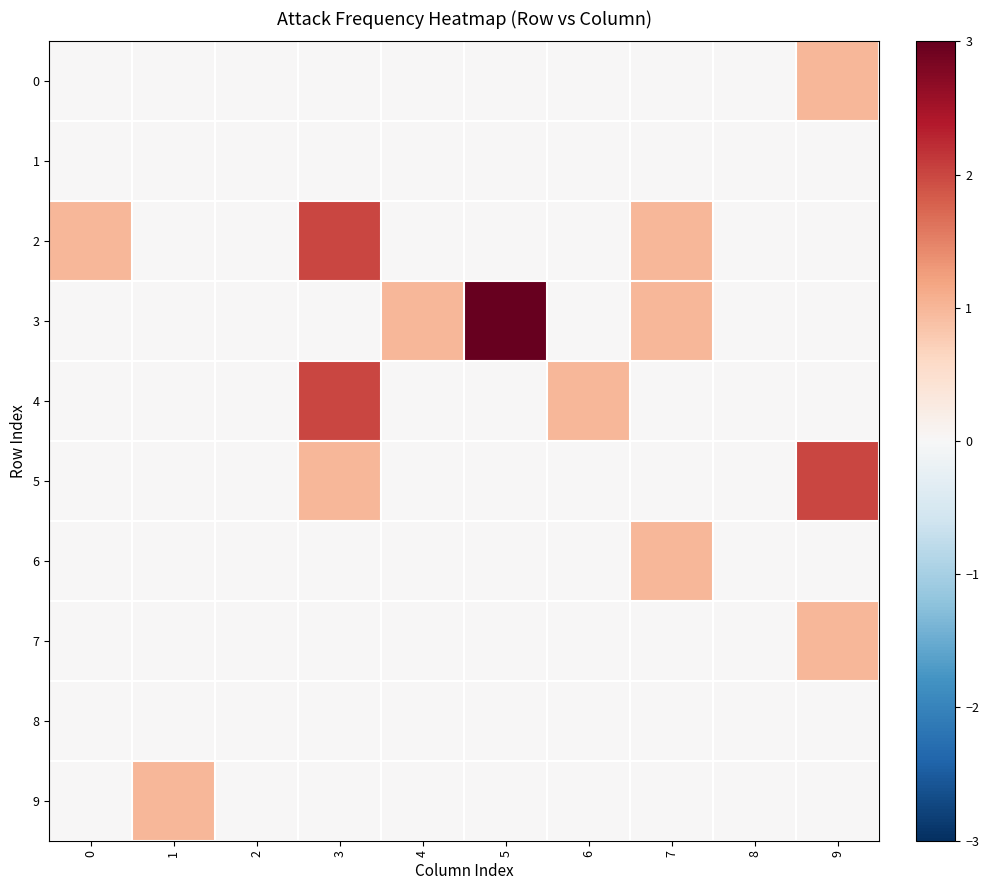

Reading left to right, extract all data points from this chart.

0: 0=0	1=0	2=0	3=0	4=0	5=0	6=0	7=0	8=0	9=1
1: 0=0	1=0	2=0	3=0	4=0	5=0	6=0	7=0	8=0	9=0
2: 0=1	1=0	2=0	3=2	4=0	5=0	6=0	7=1	8=0	9=0
3: 0=0	1=0	2=0	3=0	4=1	5=3	6=0	7=1	8=0	9=0
4: 0=0	1=0	2=0	3=2	4=0	5=0	6=1	7=0	8=0	9=0
5: 0=0	1=0	2=0	3=1	4=0	5=0	6=0	7=0	8=0	9=2
6: 0=0	1=0	2=0	3=0	4=0	5=0	6=0	7=1	8=0	9=0
7: 0=0	1=0	2=0	3=0	4=0	5=0	6=0	7=0	8=0	9=1
8: 0=0	1=0	2=0	3=0	4=0	5=0	6=0	7=0	8=0	9=0
9: 0=0	1=1	2=0	3=0	4=0	5=0	6=0	7=0	8=0	9=0